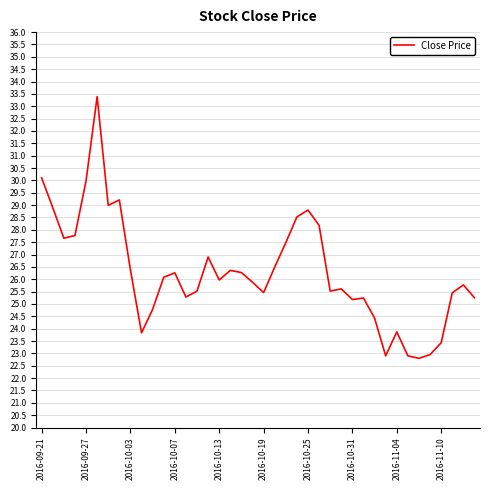

What is the difference between the maximum and minimum values?

10.6